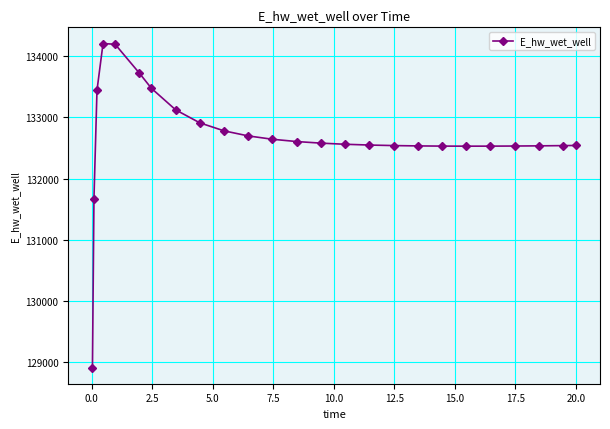

What is the value of the 15th point from the left?

132560.0